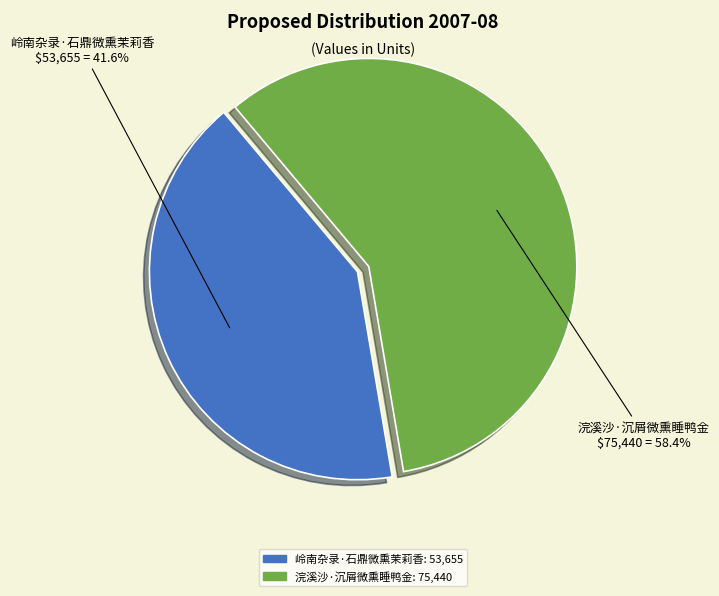

How much of the chart is everything except 浣溪沙·沉屑微熏睡鸭金?

41.6%